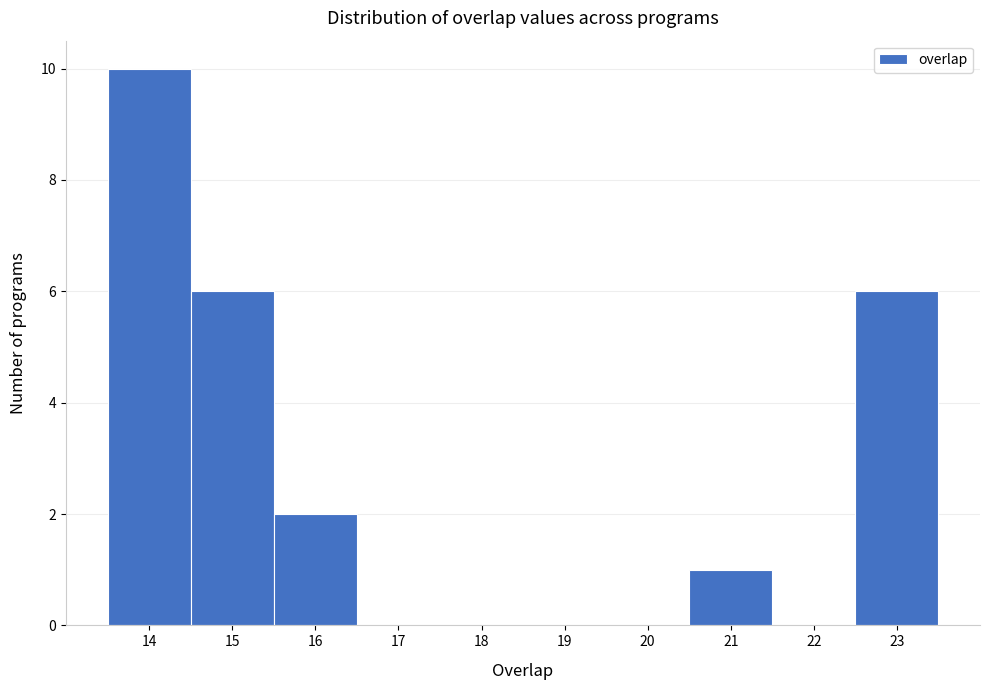

Over which range of the x-axis is the bar tallest?

13.5 to 14.5